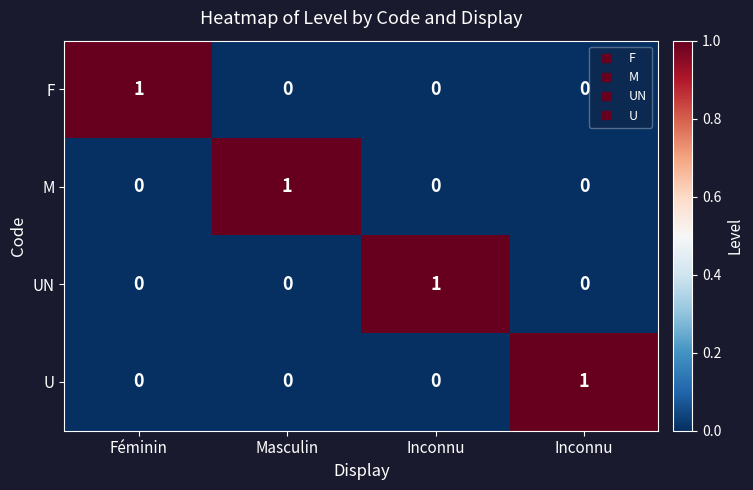

Count the number of data series in this chart.

4